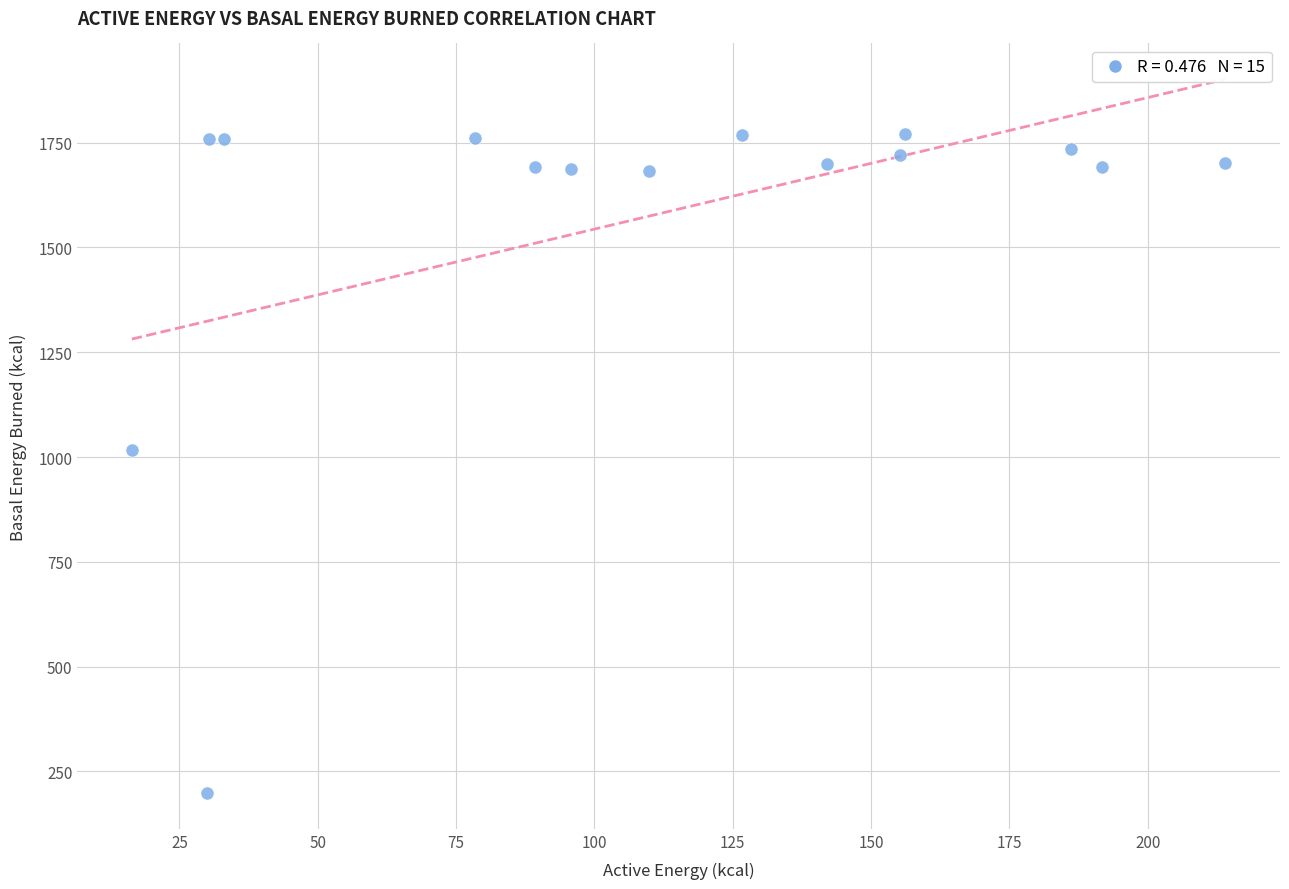

What is the range of Y values (max minus min)?

1571.6